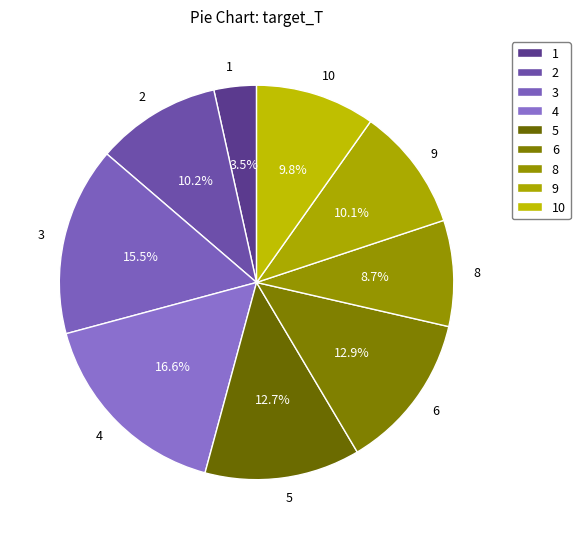

To the nearest percent, what portion does 8 represent?

9%